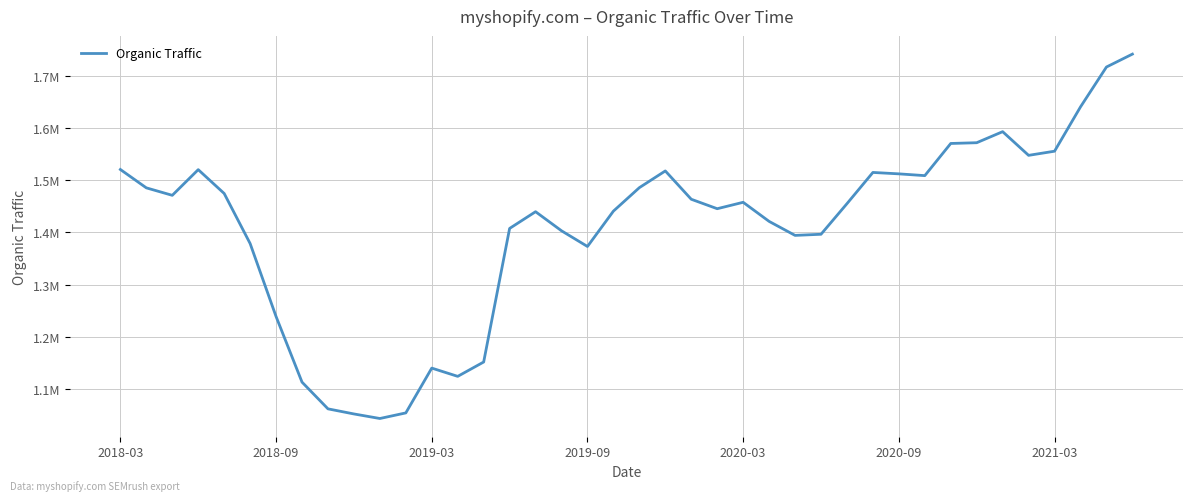

What is the smallest value displayed?

1043309